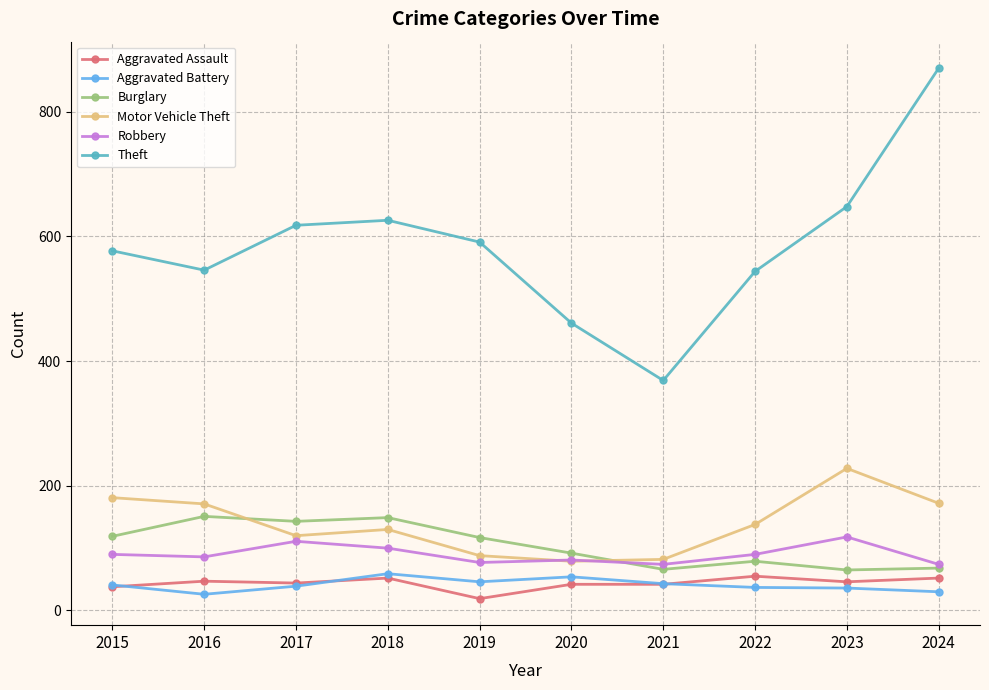

Which series has the largest range (max minus min)?

Theft